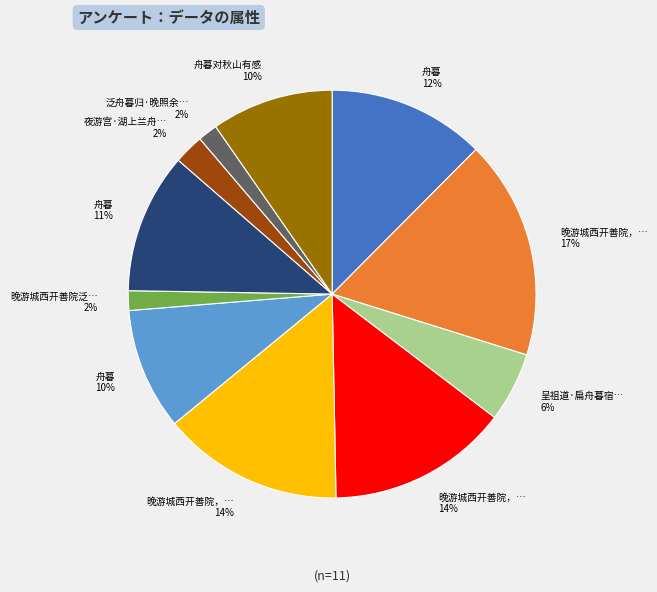

Does any single category account for the majority?

No